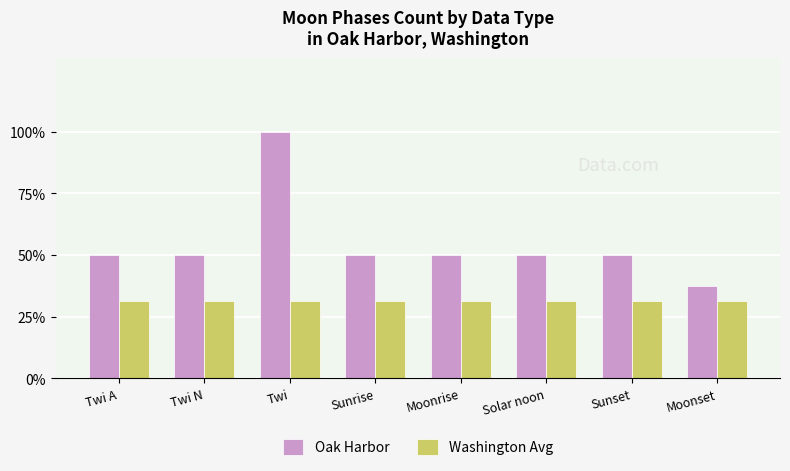

True or false: Washington Avg has a value of 49.4 at Twi A.

False